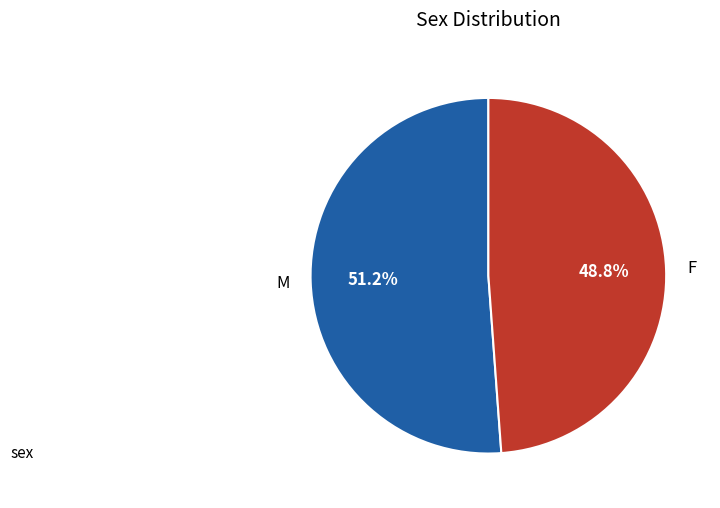

To the nearest percent, what portion does M represent?

51%